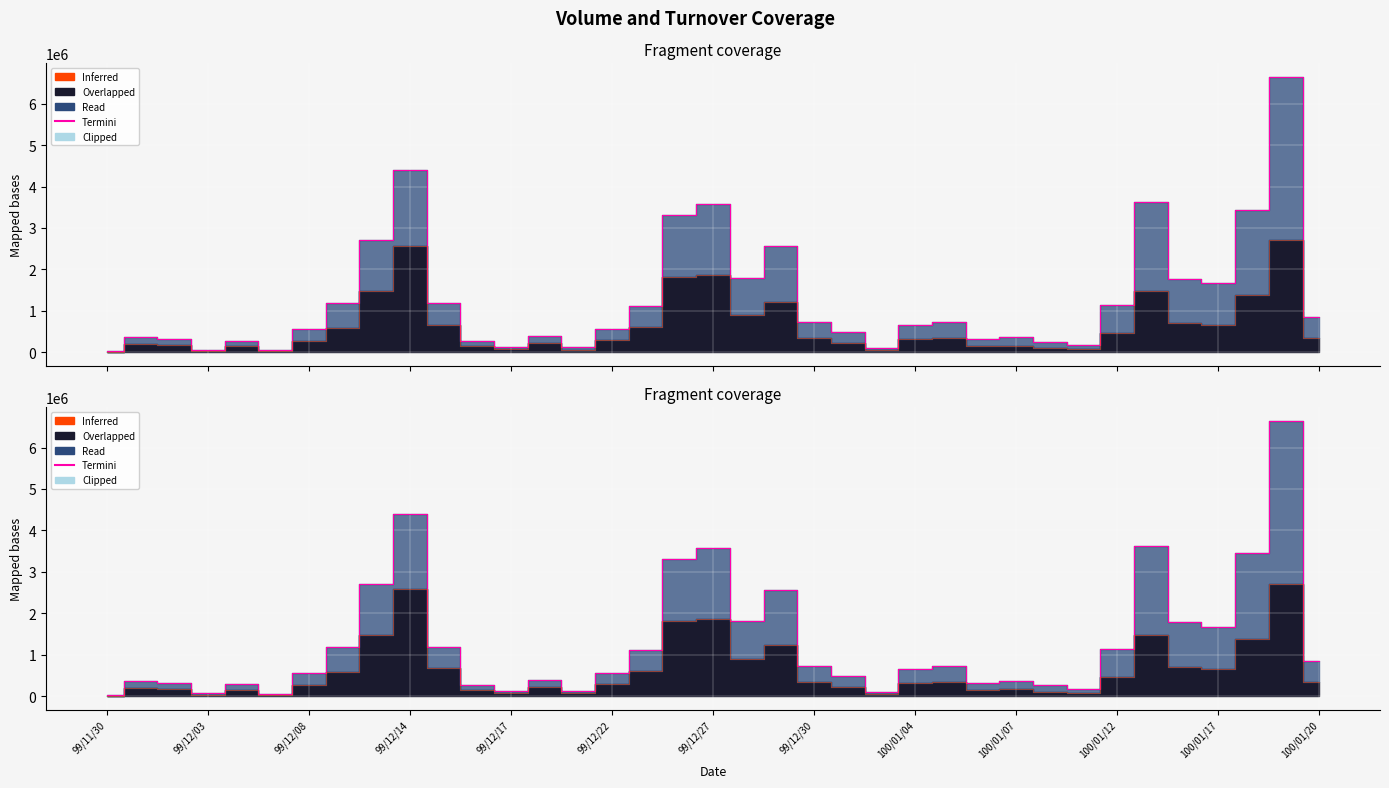

Is the value of Termini at 31 greater than the value of Clipped at 29?

Yes